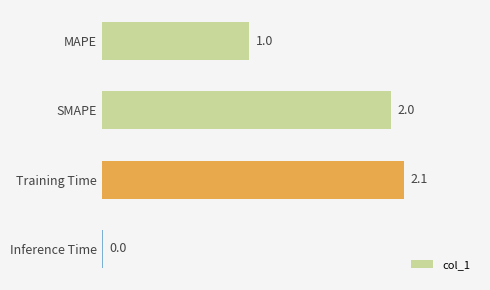

The chart shows a value of 0.0 at Inference Time. True or false?

True